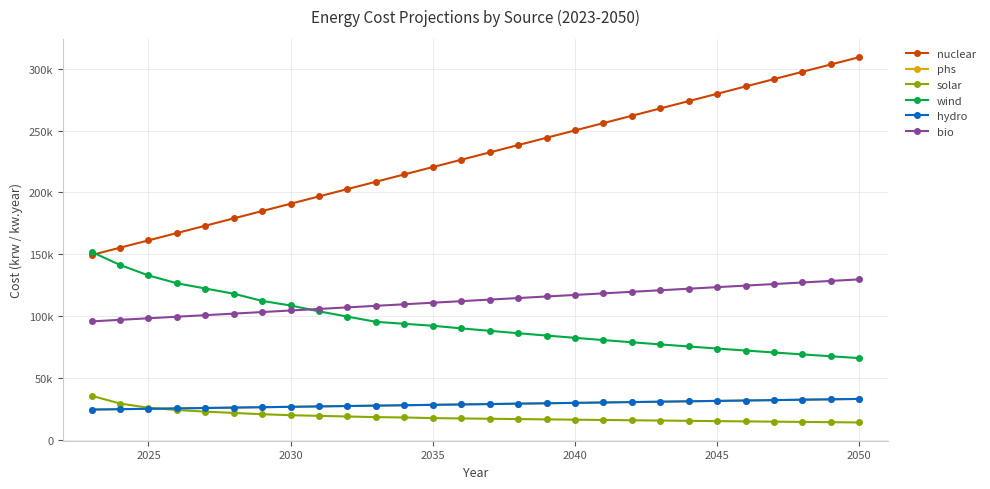

True or false: phs and nuclear cross at least once.

False